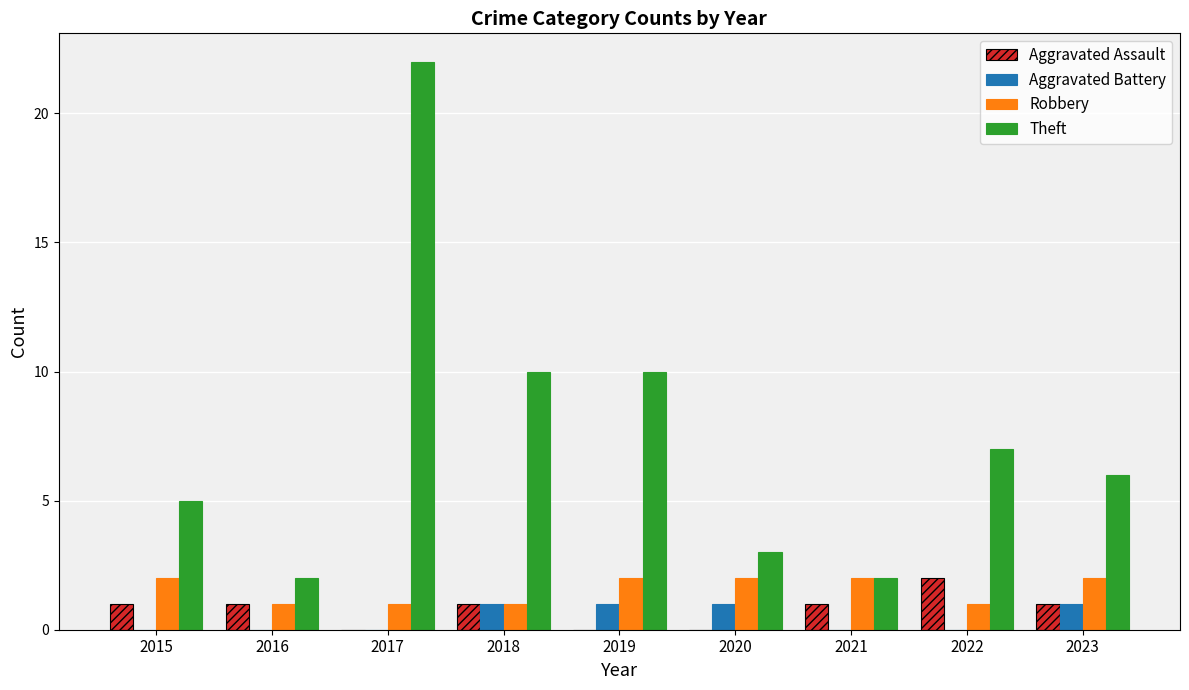

What is the average value of the Aggravated Assault series?

1